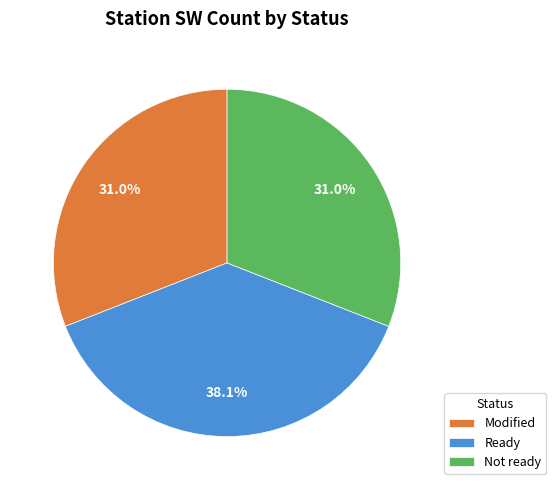

What is the largest slice in the pie chart?

Ready